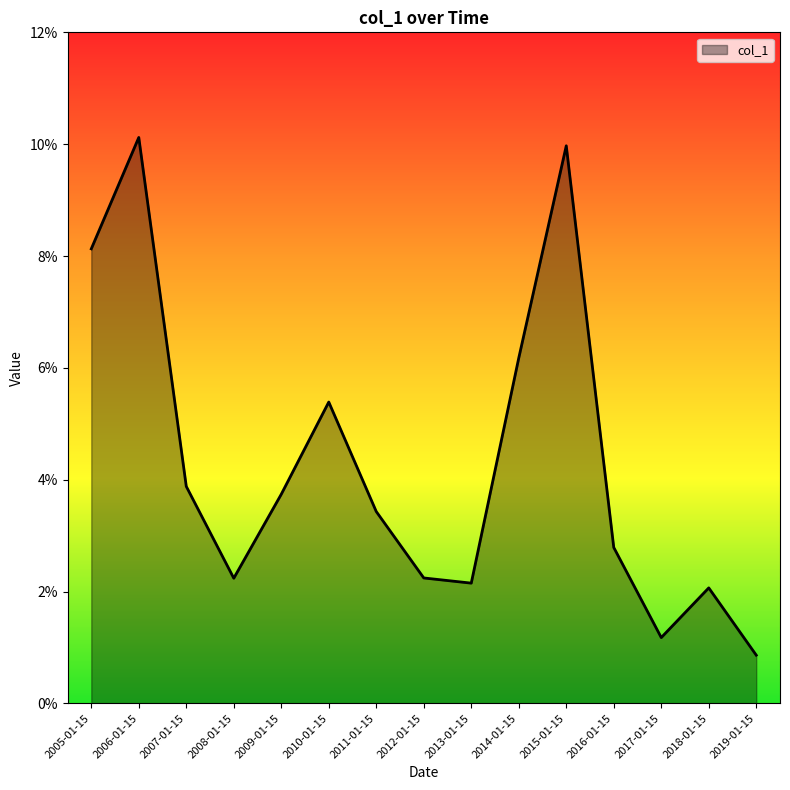

True or false: the data shows 0.0 at 2012-01-15.

False